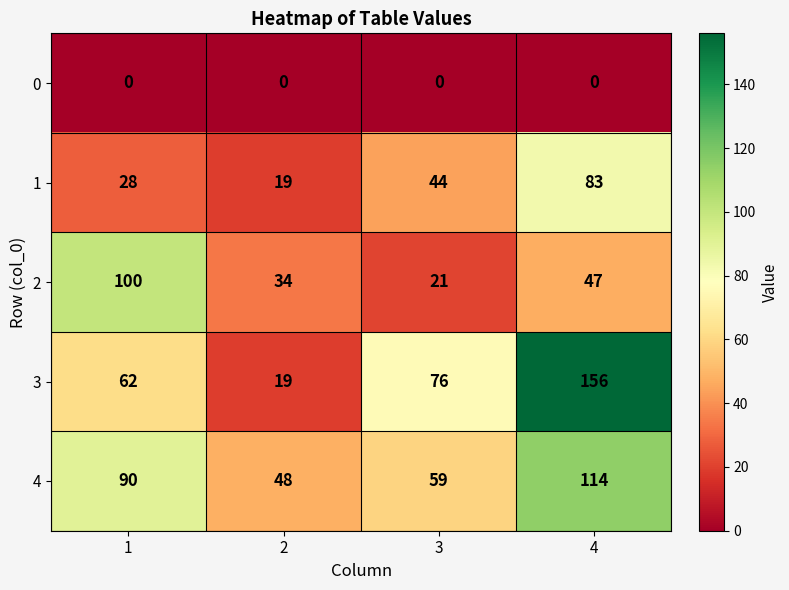

What is the average value of the 3 series?

78